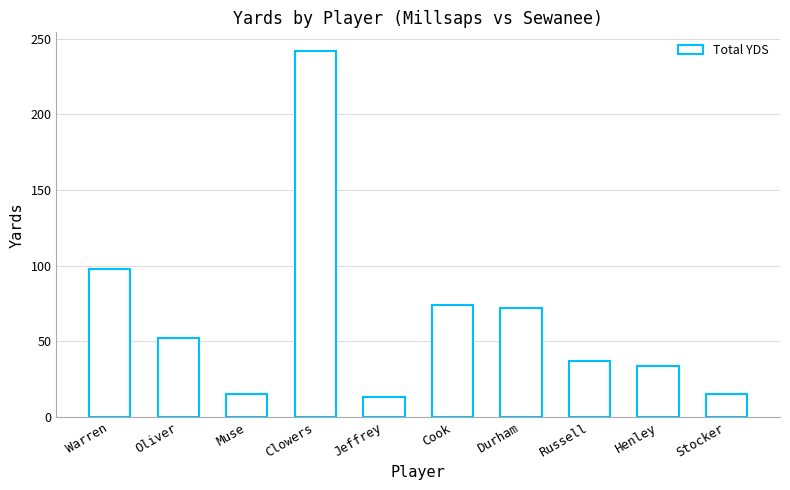

What is the change in value from Oliver to Durham?

+20